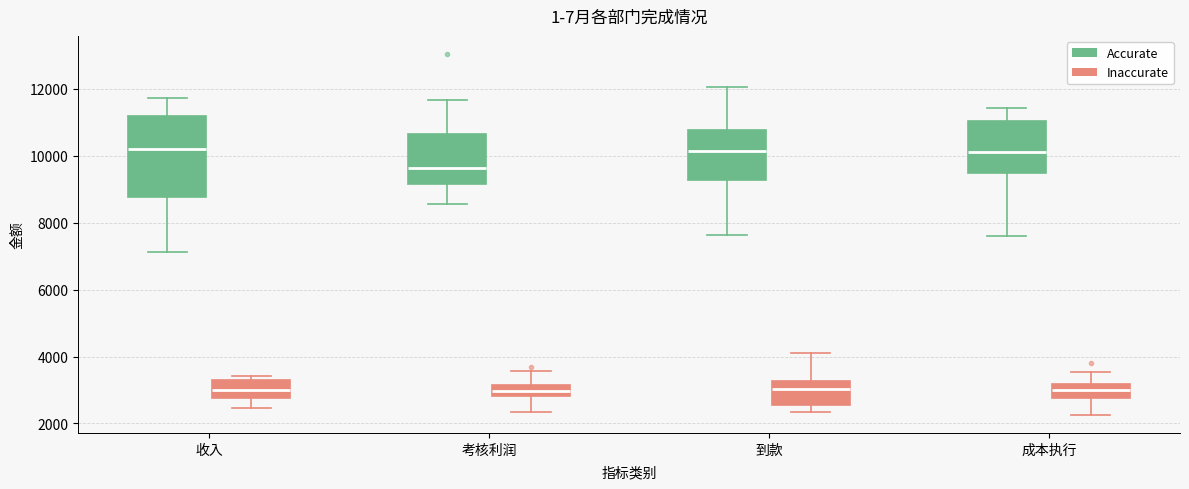

Reading left to right, transcribe this box plot: for each box, give where its median line is, the range the box spans, and where its two whiskers end, as read against the y-axis. The values are not printed on the chart, so give them approximately, as read against the axis.

收入 (Accurate): median 10200, box 8800 to 11200, whiskers 7200 to 11800
收入 (Inaccurate): median 3000, box 2800 to 3400, whiskers 2400 to 3400 (just above the box's upper edge)
考核利润 (Accurate): median 9600, box 9200 to 10600, whiskers 8600 to 11600
考核利润 (Inaccurate): median 3000, box 2800 to 3200, whiskers 2400 to 3600
到款 (Accurate): median 10200, box 9200 to 10800, whiskers 7600 to 12000
到款 (Inaccurate): median 3000, box 2600 to 3200, whiskers 2400 to 4200
成本执行 (Accurate): median 10200, box 9400 to 11000, whiskers 7600 to 11400
成本执行 (Inaccurate): median 3000, box 2800 to 3200, whiskers 2200 to 3600